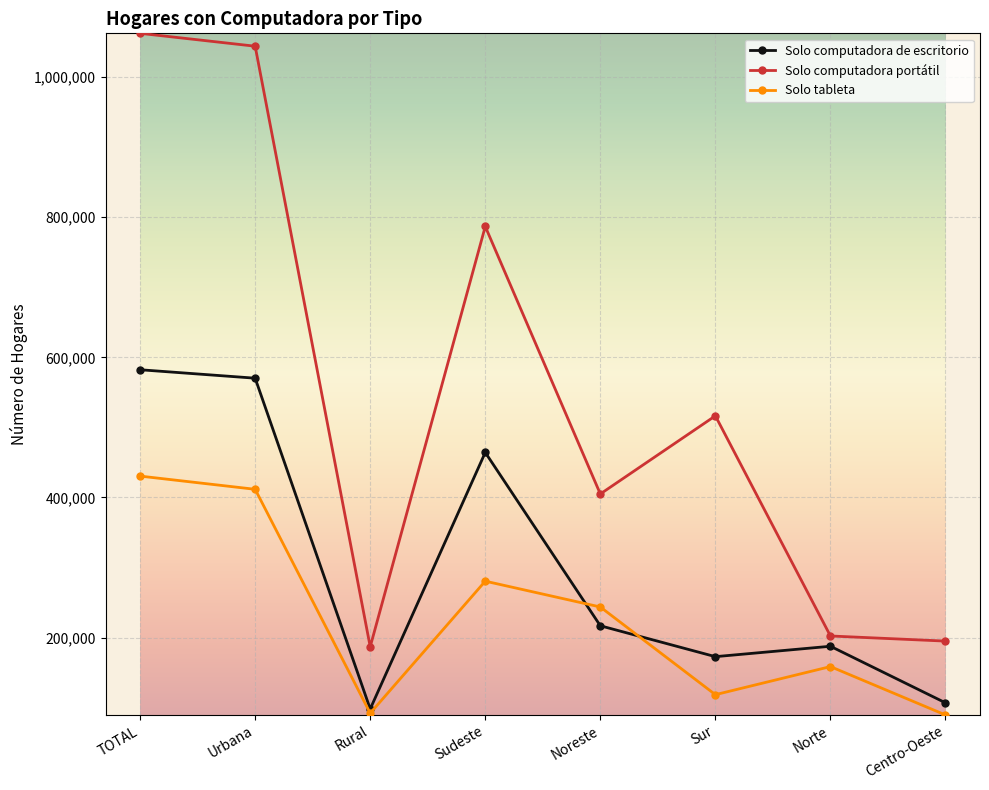

The Solo computadora de escritorio series shows 798876 at TOTAL. True or false?

False